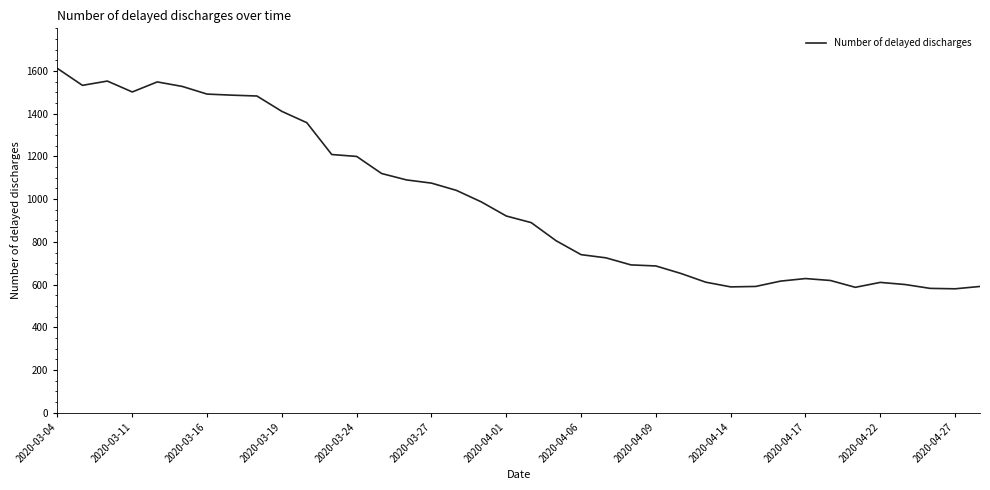

What is the minimum value shown in the chart?

580